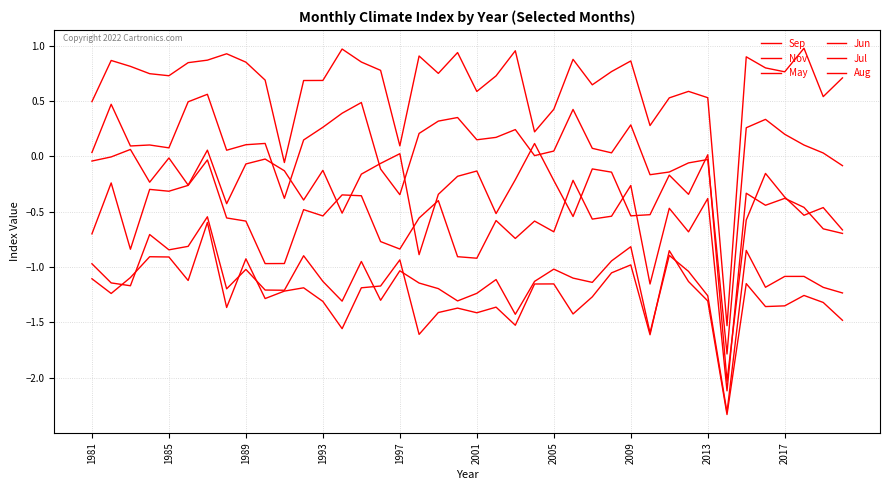

At which label does Jun first exceed 0?

1981